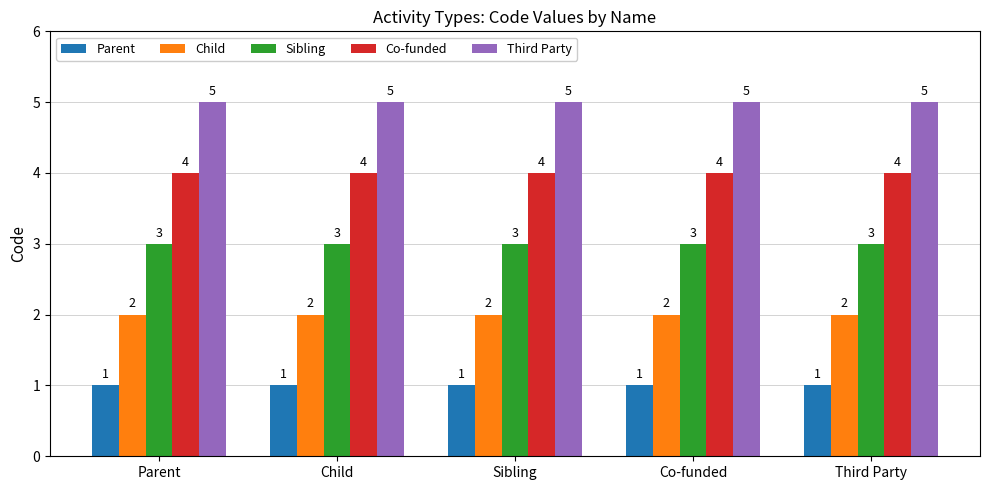

What is the sum of all Child values?

10